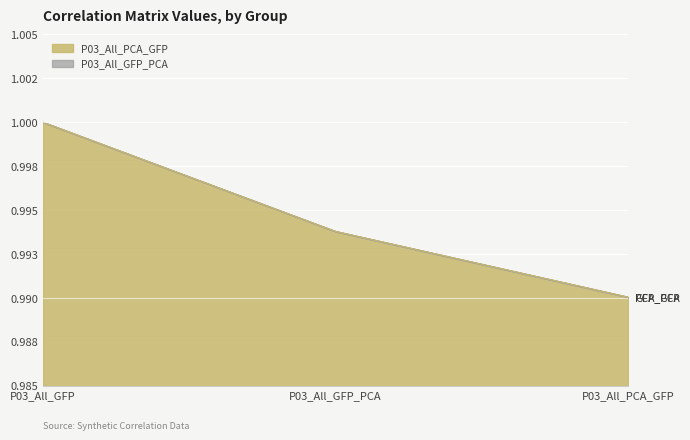

What is the value of the P03_All_GFP_PCA point at the 1st from the left?

1.0